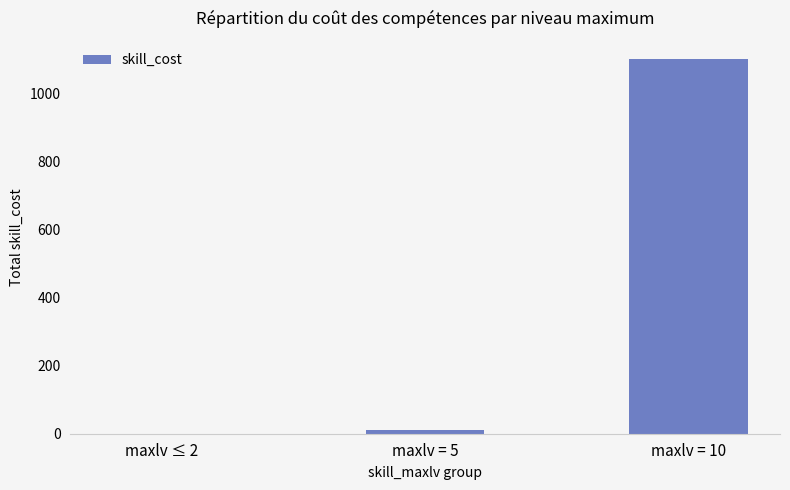

Reading left to right, extract all data points from this chart.

0	10	1100